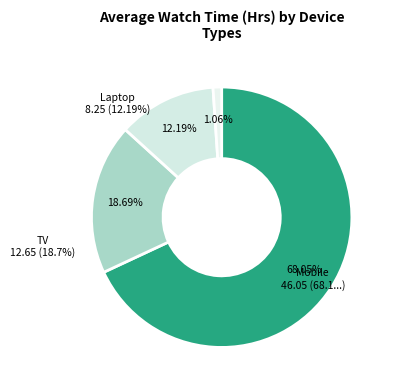

How many segments does this pie chart have?

4